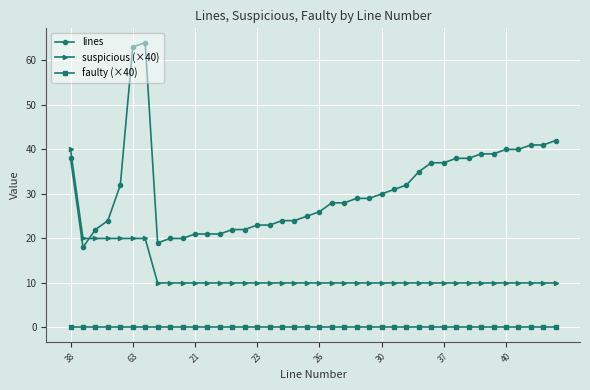

How many lines are shown in the chart?

3